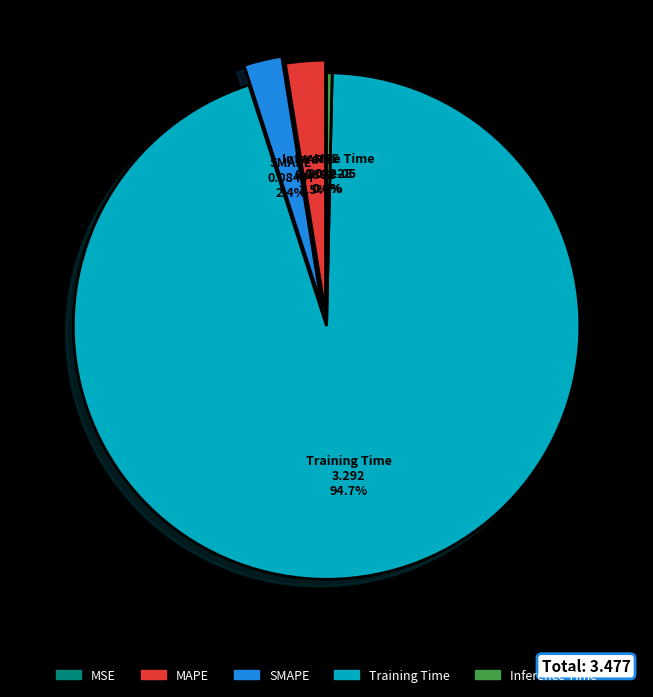

What is the largest slice in the pie chart?

Training Time